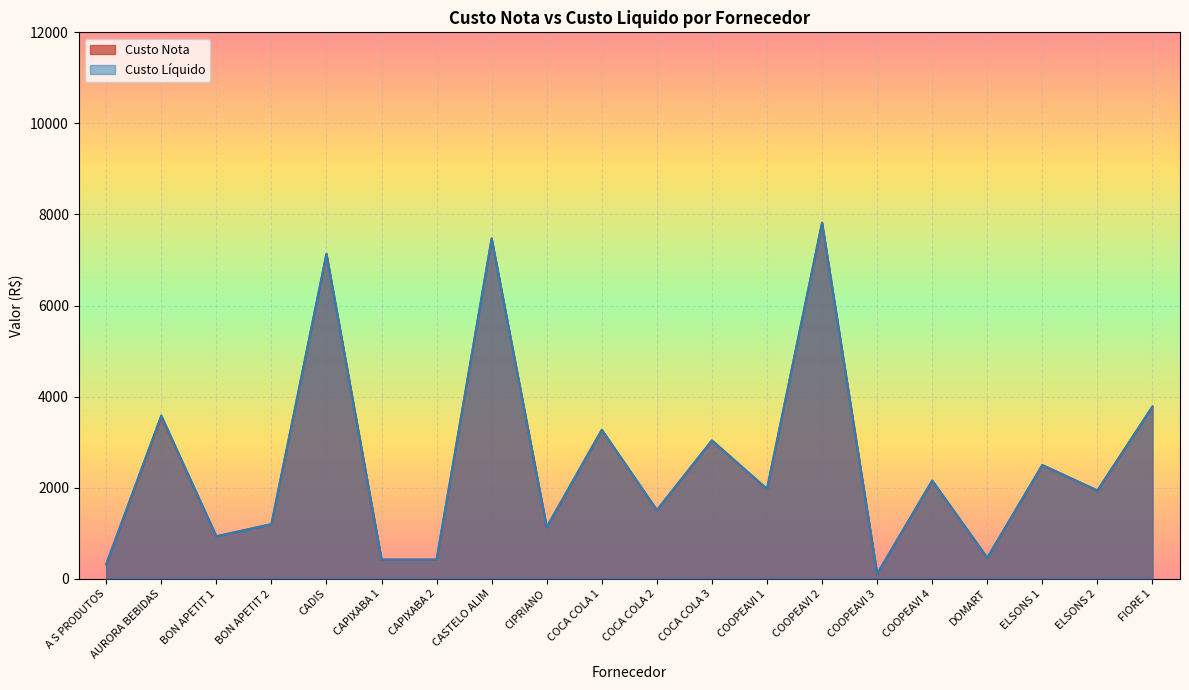

The value of Custo Liquido at BON APETIT 1 is 932.4. True or false?

True